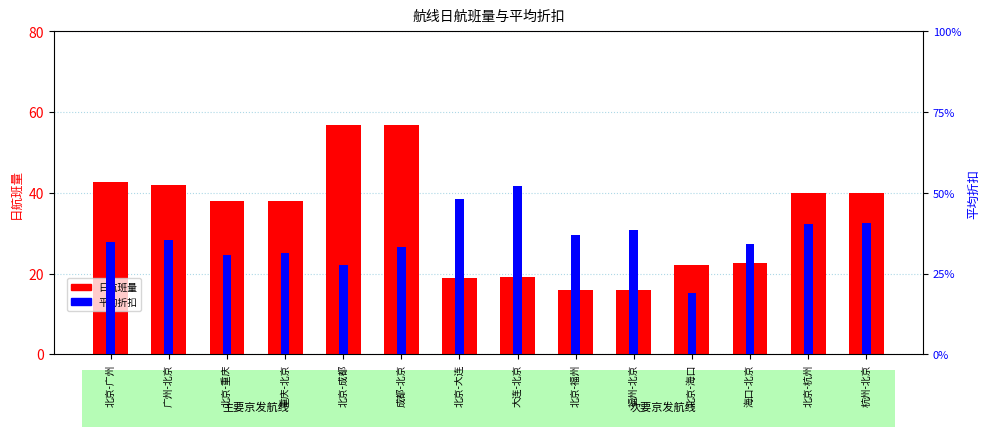

Is the value of 日航班量 at 杭州-北京 greater than the value of 平均折扣 at 杭州-北京?

Yes